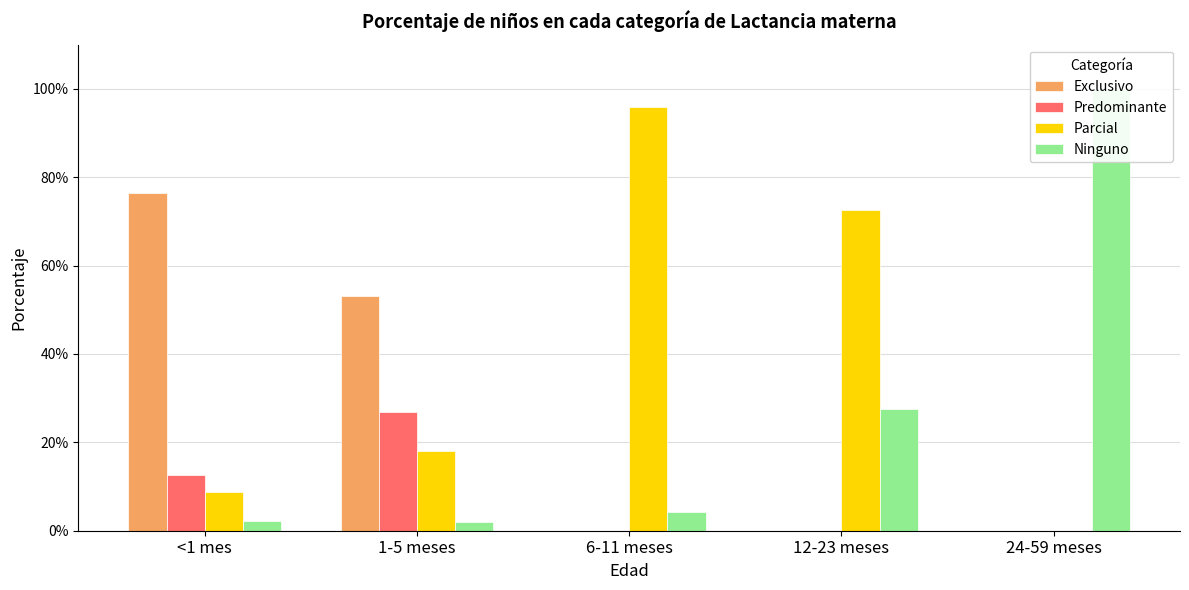

List the labels in order of Ninguno value, largest first.

24-59 meses, 12-23 meses, 6-11 meses, <1 mes, 1-5 meses